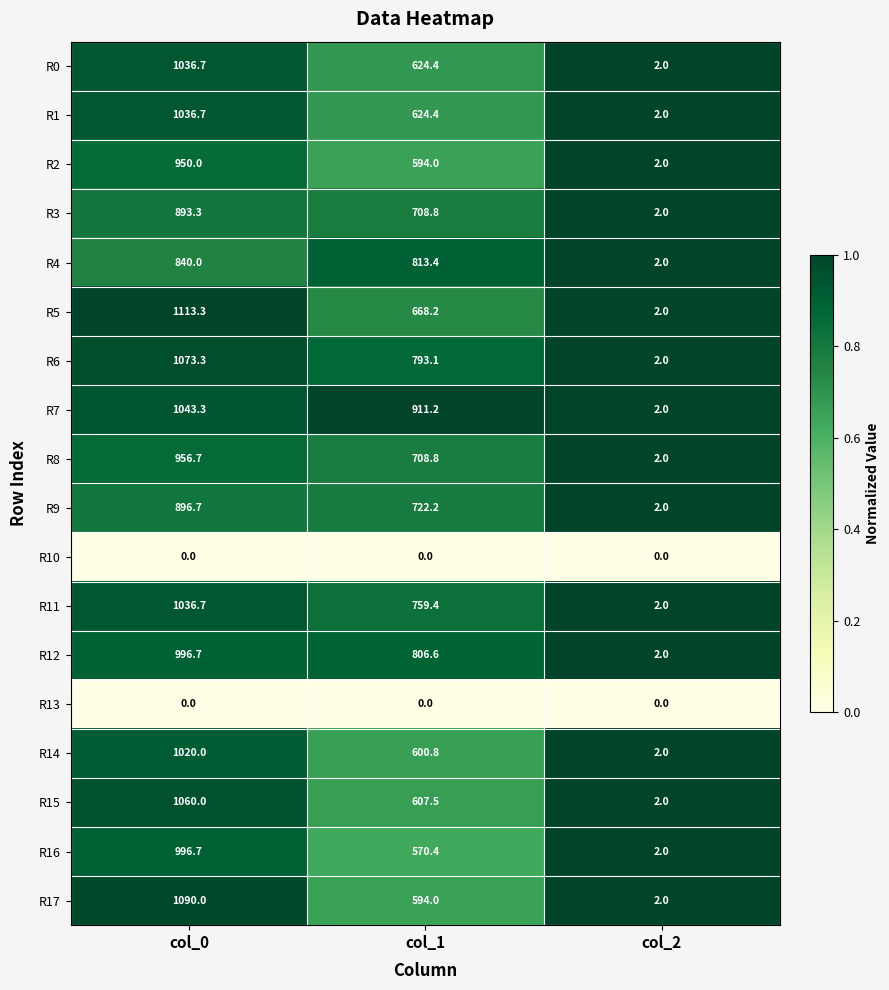

What is the difference between the maximum and minimum values in the R9 series?

894.7